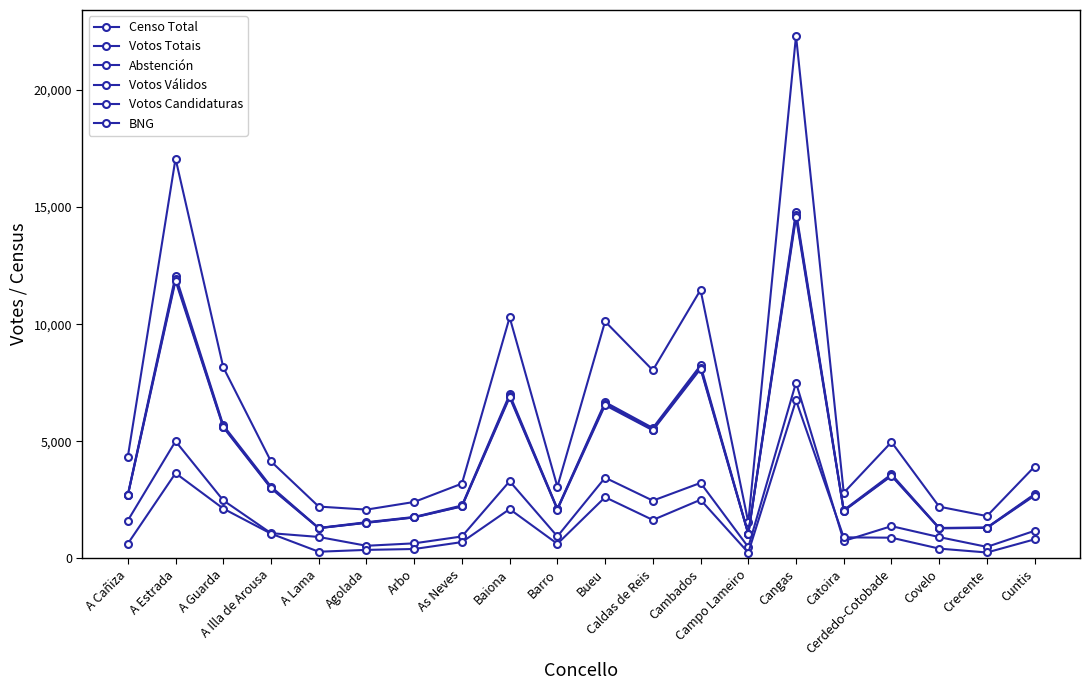

What is the highest value of the Votos Candidaturas series?

14564